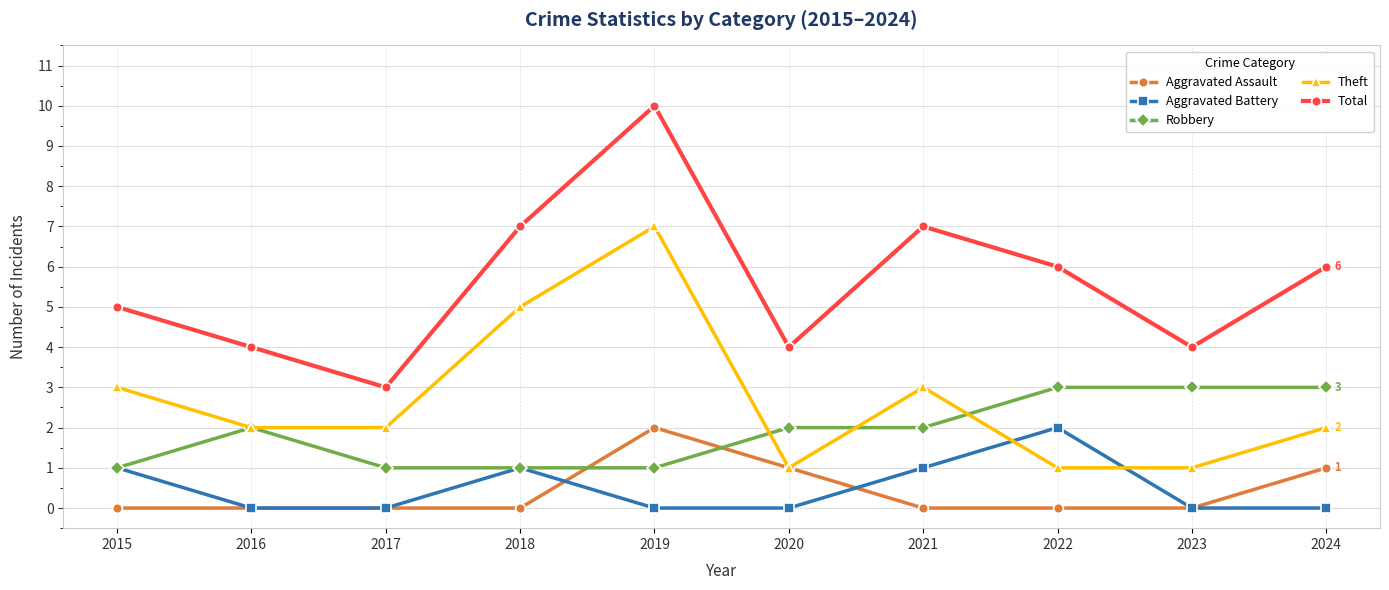

Is the value of Total at 2017 greater than the value of Theft at 2020?

Yes